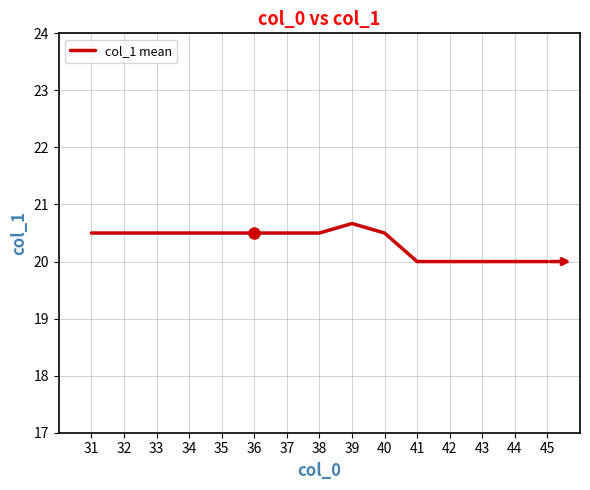

What is the change in value from 36 to 45?

-0.5